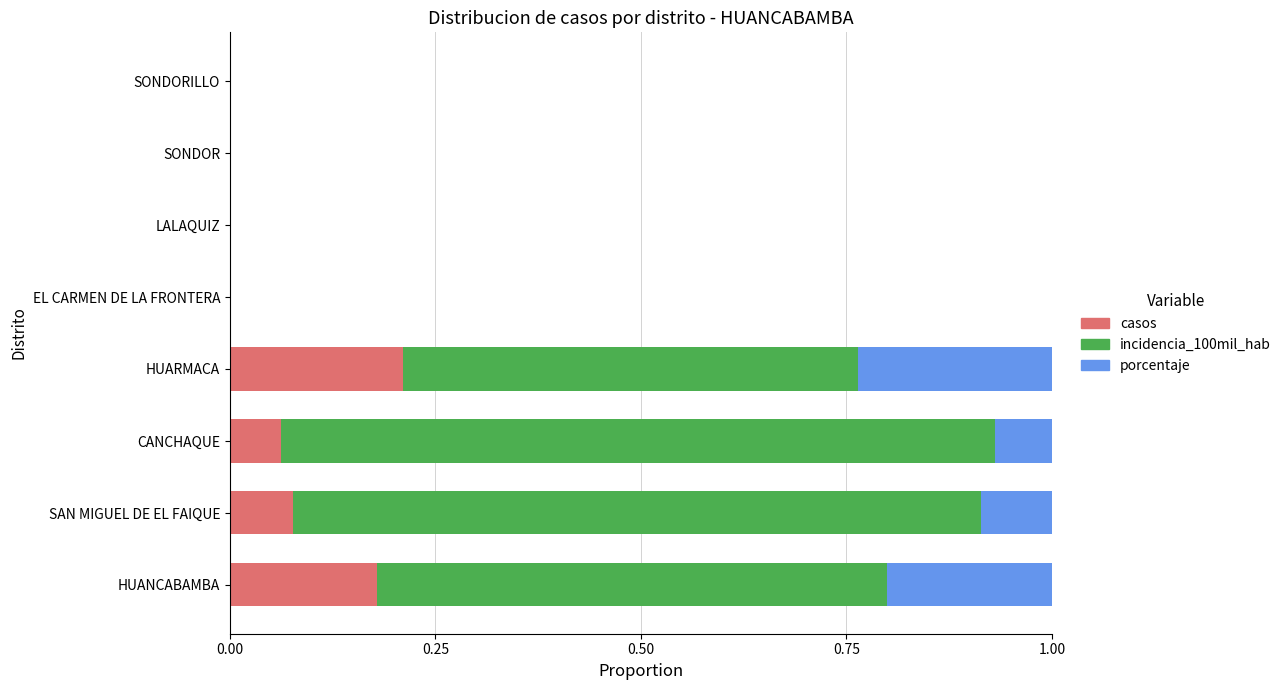

What are all the series names shown in the legend?

casos, incidencia_100mil_hab, porcentaje